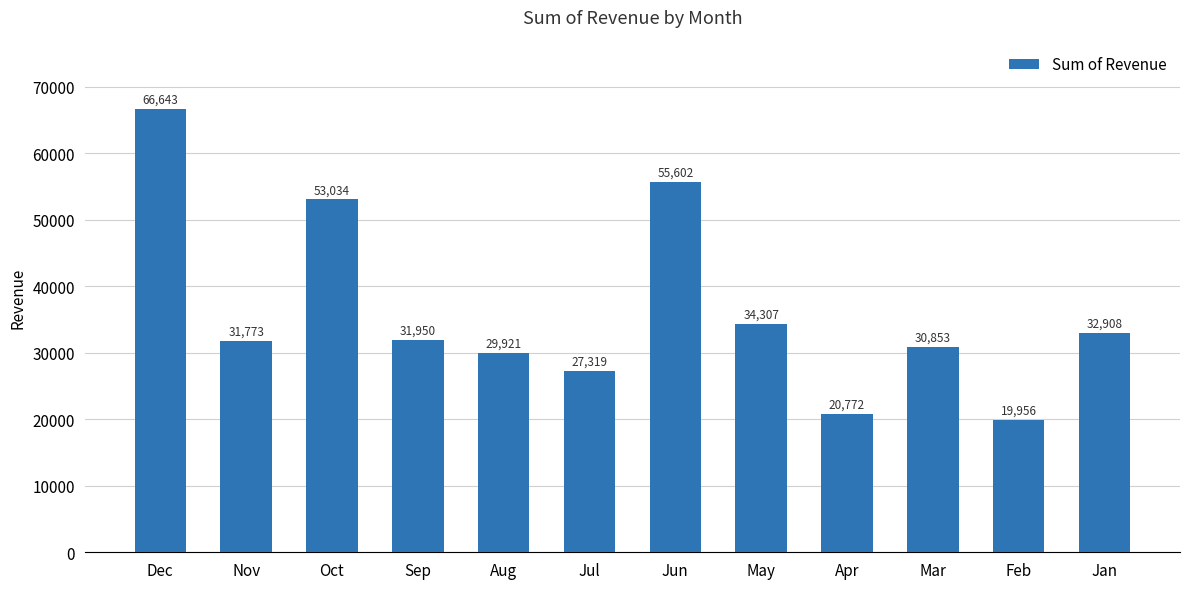

What is the label of the 7th bar from the left?

Jun